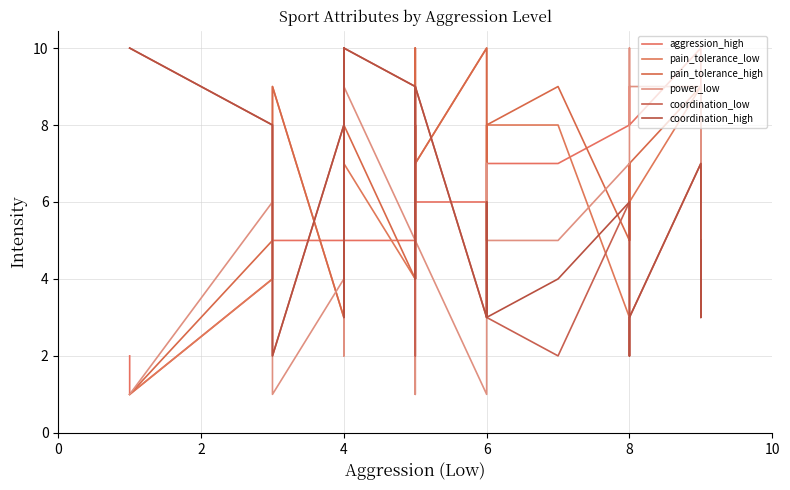

Which series has the widest spread of values?

aggression_high